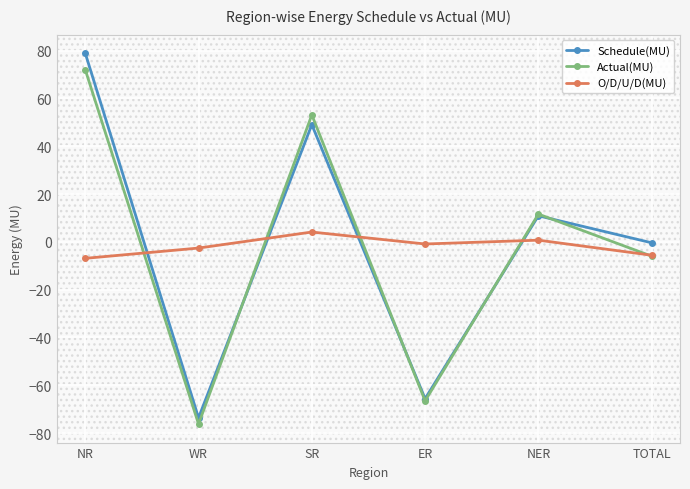

How many positive values does the Actual(MU) series have?

3